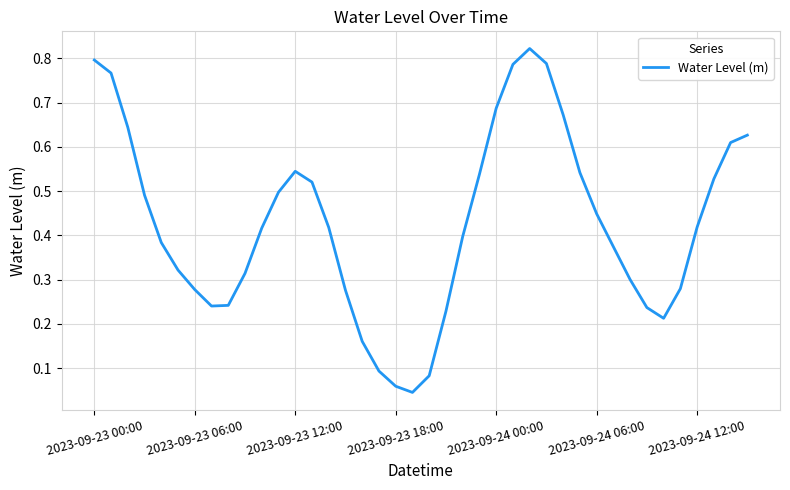

List the labels in order of value, smallest first.

19, 18, 20, 17, 16, 34, 21, 33, 7, 8, 15, 2023-09-24 12:00, 35, 32, 9, 2023-09-24 06:00, 31, 2023-09-24 00:00, 22, 10, 14, 36, 30, 2023-09-23 18:00, 11, 13, 37, 23, 29, 12, 38, 39, 2023-09-23 12:00, 28, 24, 2023-09-23 06:00, 25, 27, 2023-09-23 00:00, 26